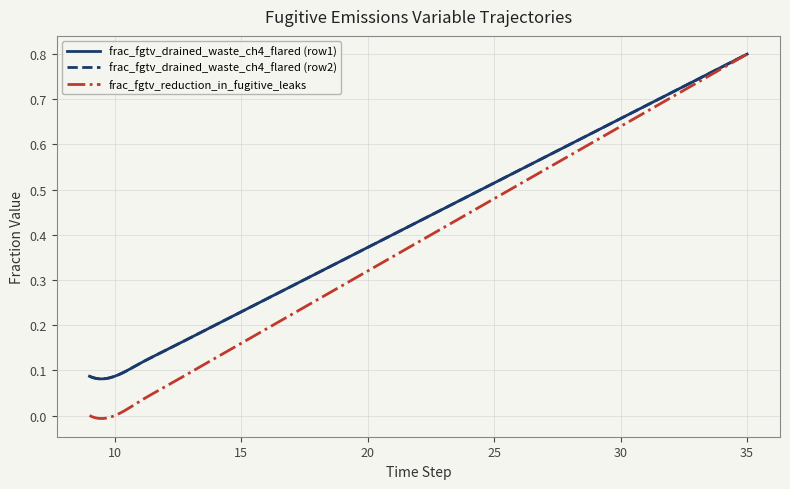

At which label does frac_fgtv_drained_waste_ch4_flared (row2) reach its minimum?

9